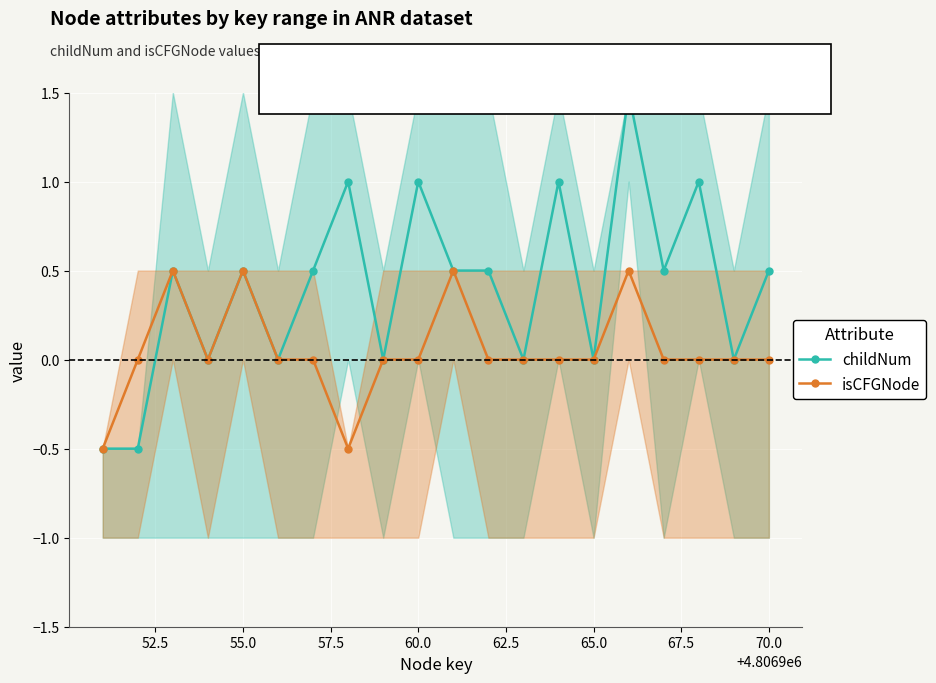

What are all the series names shown in the legend?

childNum, isCFGNode